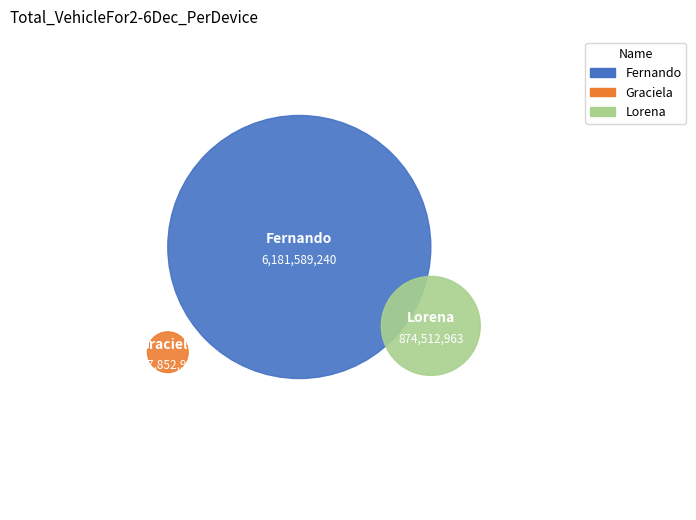

What is the change in value from Fernando to Graciela?

-6033736277